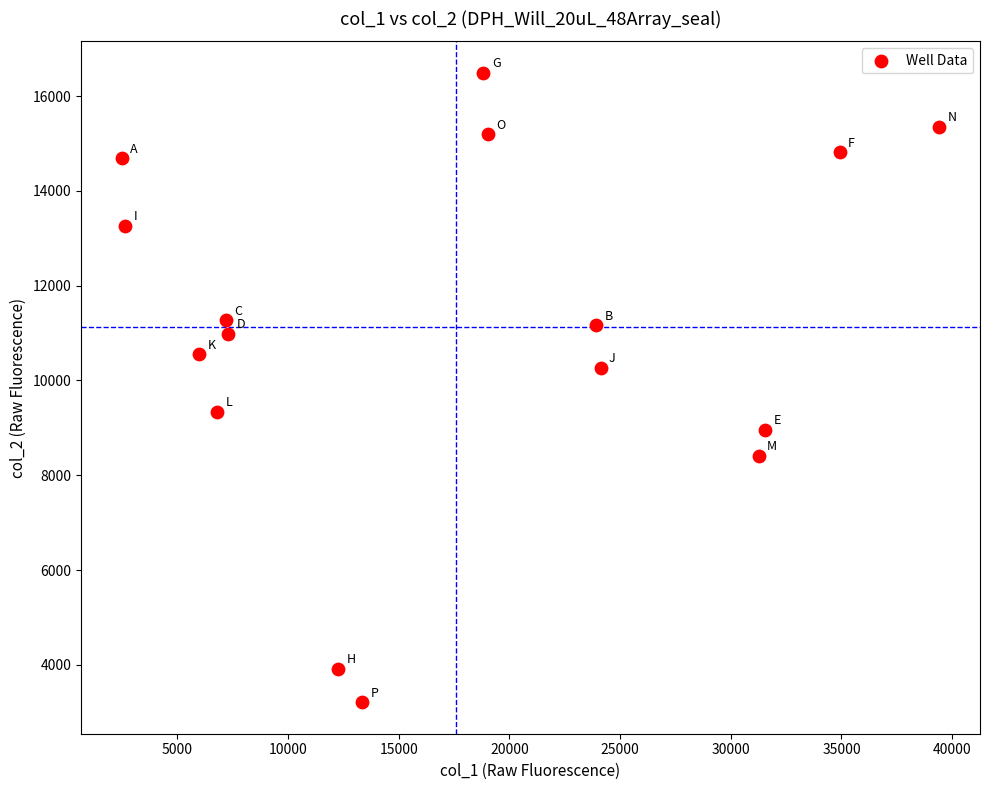

What is the range of Y values (max minus min)?

13278